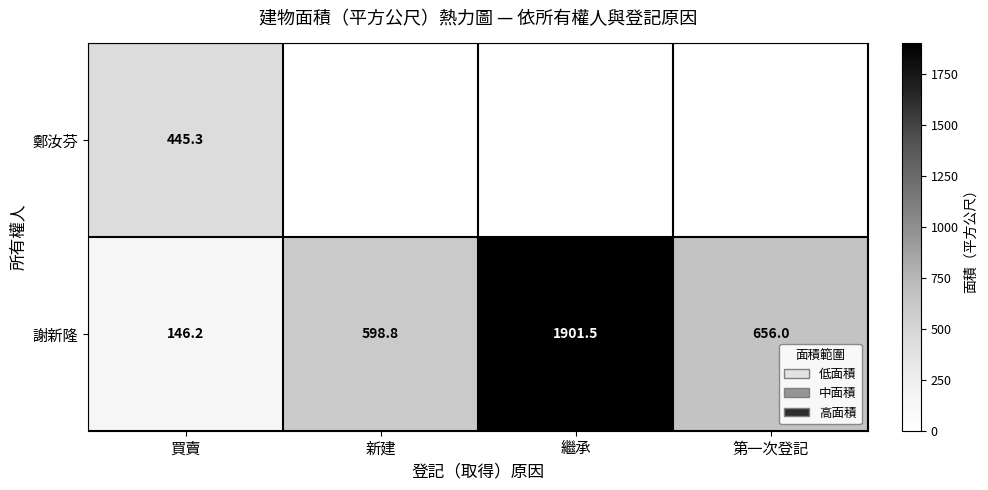

What is the highest value of the 謝新隆 series?

1901.5